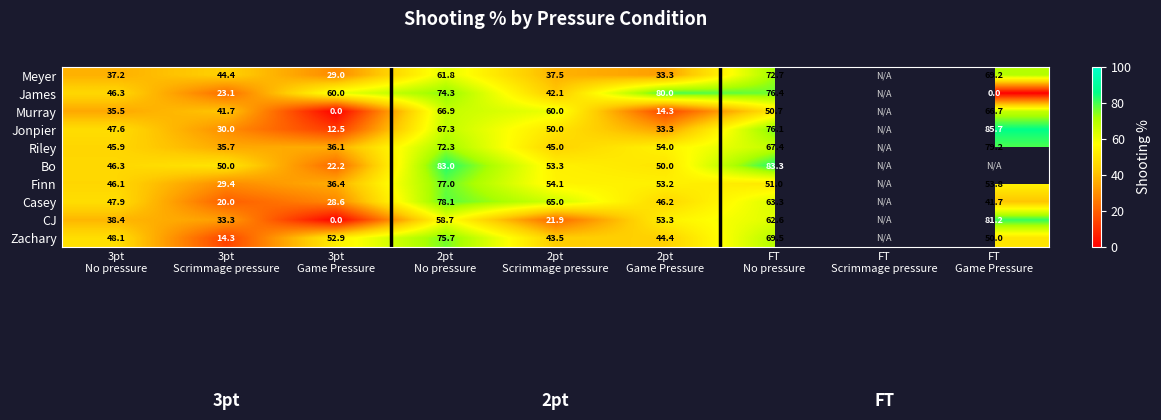

At which category does the chart reach its peak across all series?

FT
Game Pressure